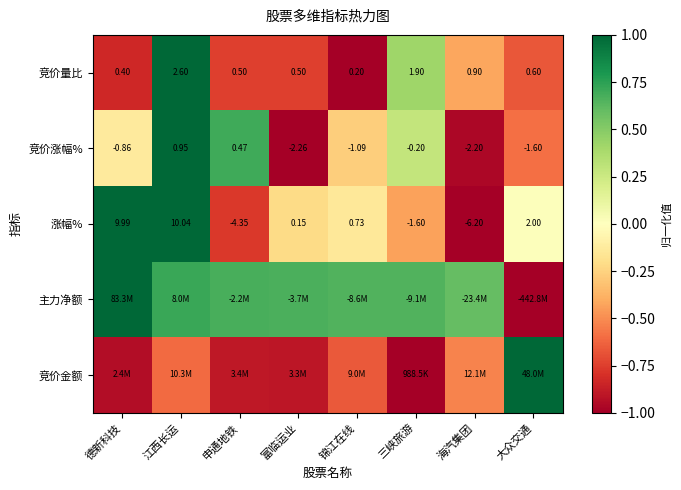

At which label is 涨幅% closest to 1?

锦江在线